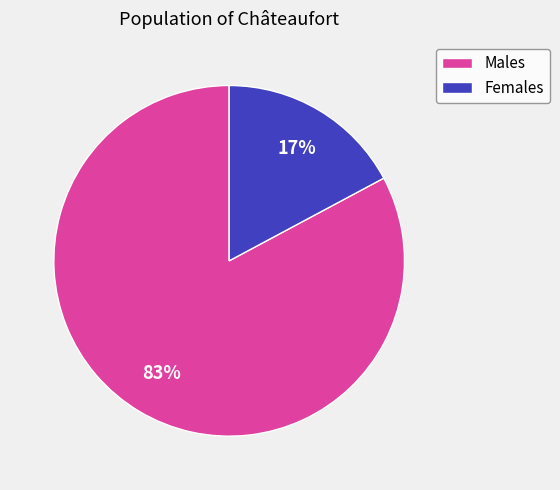

What is the largest slice in the pie chart?

Males